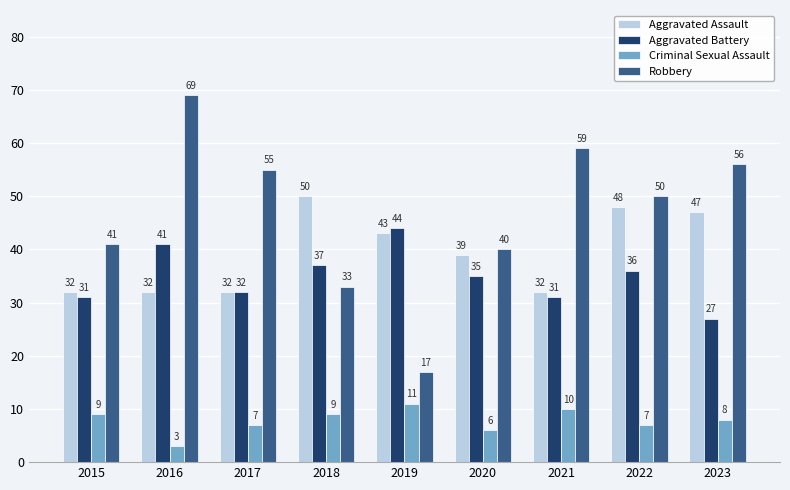

At 2015, list the series in order from smallest to largest.

Criminal Sexual Assault, Aggravated Battery, Aggravated Assault, Robbery